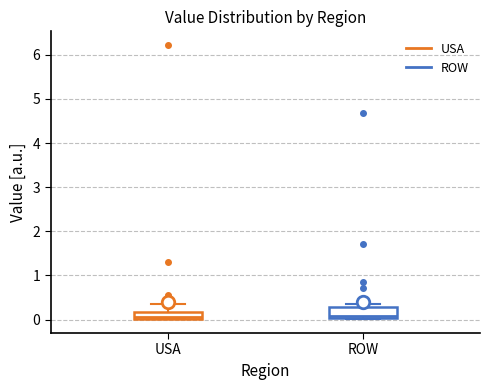

Comparing the boxes themselves (not the whiskers), which one is the tallest?

ROW